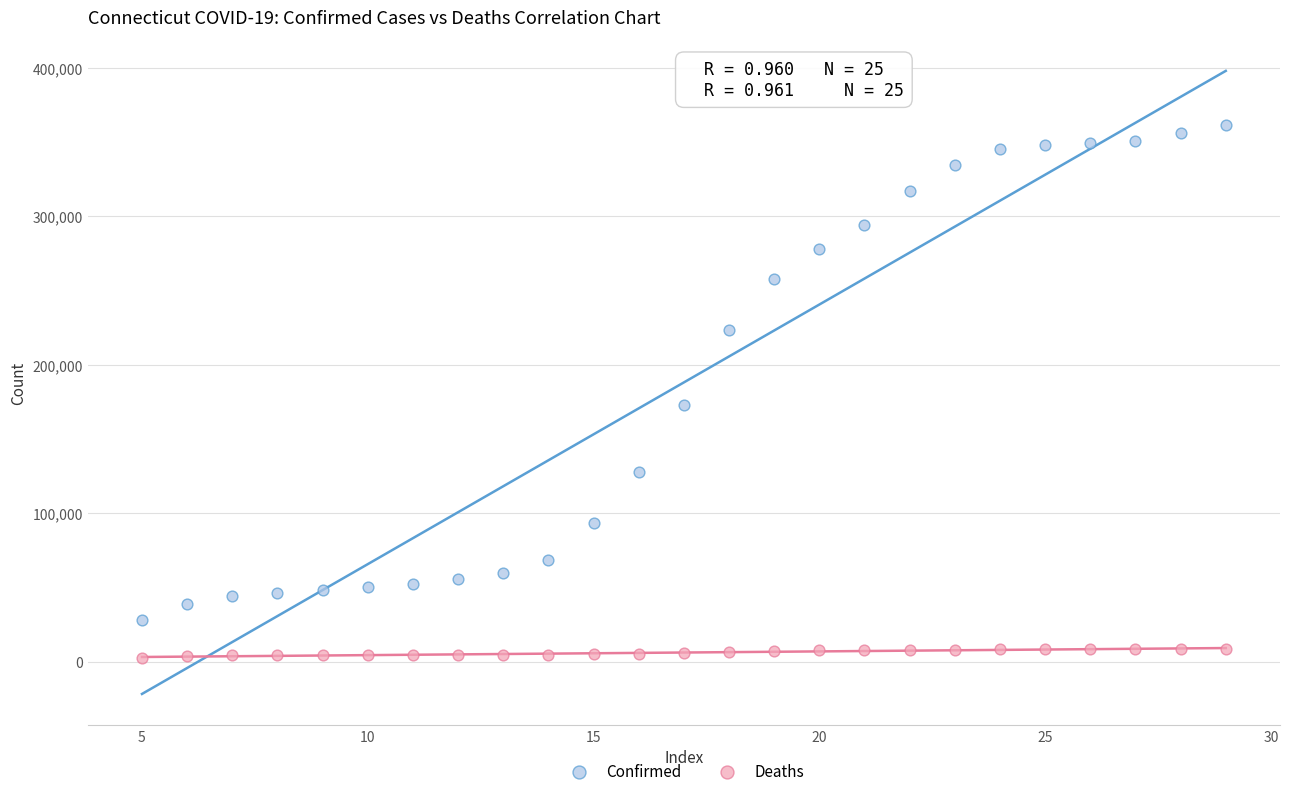

Which series has the widest spread of Y values?

Confirmed